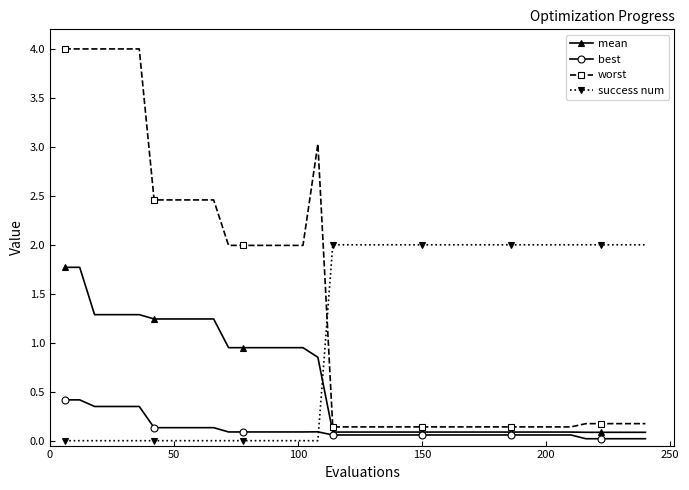

List the series in order of their overall mean, highest first.

worst, success num, mean, best